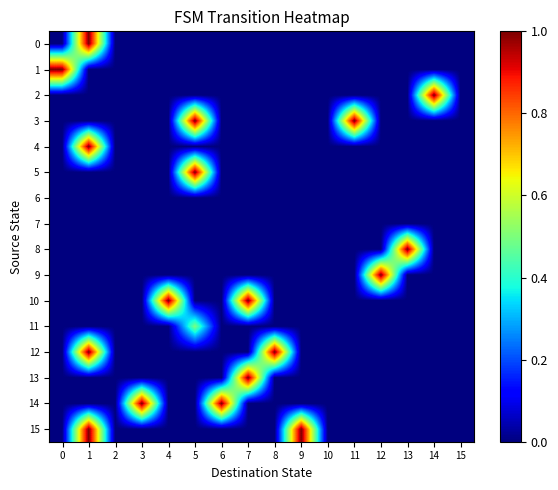

Reading left to right, extract all data points from this chart.

0: 0=0.0	1=1.0	2=0.0	3=0.0	4=0.0	5=0.0	6=0.0	7=0.0	8=0.0	9=0.0	10=0.0	11=0.0	12=0.0	13=0.0	14=0.0	15=0.0
1: 0=1.0	1=0.0	2=0.0	3=0.0	4=0.0	5=0.0	6=0.0	7=0.0	8=0.0	9=0.0	10=0.0	11=0.0	12=0.0	13=0.0	14=0.0	15=0.0
2: 0=0.0	1=0.0	2=0.0	3=0.0	4=0.0	5=0.0	6=0.0	7=0.0	8=0.0	9=0.0	10=0.0	11=0.0	12=0.0	13=0.0	14=1.0	15=0.0
3: 0=0.0	1=0.0	2=0.0	3=0.0	4=0.0	5=1.0	6=0.0	7=0.0	8=0.0	9=0.0	10=0.0	11=1.0	12=0.0	13=0.0	14=0.0	15=0.0
4: 0=0.0	1=1.0	2=0.0	3=0.0	4=0.0	5=0.0	6=0.0	7=0.0	8=0.0	9=0.0	10=0.0	11=0.0	12=0.0	13=0.0	14=0.0	15=0.0
5: 0=0.0	1=0.0	2=0.0	3=0.0	4=0.0	5=1.0	6=0.0	7=0.0	8=0.0	9=0.0	10=0.0	11=0.0	12=0.0	13=0.0	14=0.0	15=0.0
6: 0=0.0	1=0.0	2=0.0	3=0.0	4=0.0	5=0.0	6=0.0	7=0.0	8=0.0	9=0.0	10=0.0	11=0.0	12=0.0	13=0.0	14=0.0	15=0.0
7: 0=0.0	1=0.0	2=0.0	3=0.0	4=0.0	5=0.0	6=0.0	7=0.0	8=0.0	9=0.0	10=0.0	11=0.0	12=0.0	13=0.0	14=0.0	15=0.0
8: 0=0.0	1=0.0	2=0.0	3=0.0	4=0.0	5=0.0	6=0.0	7=0.0	8=0.0	9=0.0	10=0.0	11=0.0	12=0.0	13=1.0	14=0.0	15=0.0
9: 0=0.0	1=0.0	2=0.0	3=0.0	4=0.0	5=0.0	6=0.0	7=0.0	8=0.0	9=0.0	10=0.0	11=0.0	12=1.0	13=0.0	14=0.0	15=0.0
10: 0=0.0	1=0.0	2=0.0	3=0.0	4=1.0	5=0.0	6=0.0	7=1.0	8=0.0	9=0.0	10=0.0	11=0.0	12=0.0	13=0.0	14=0.0	15=0.0
11: 0=0.0	1=0.0	2=0.0	3=0.0	4=0.0	5=0.5	6=0.0	7=0.0	8=0.0	9=0.0	10=0.0	11=0.0	12=0.0	13=0.0	14=0.0	15=0.0
12: 0=0.0	1=1.0	2=0.0	3=0.0	4=0.0	5=0.0	6=0.0	7=0.0	8=1.0	9=0.0	10=0.0	11=0.0	12=0.0	13=0.0	14=0.0	15=0.0
13: 0=0.0	1=0.0	2=0.0	3=0.0	4=0.0	5=0.0	6=0.0	7=1.0	8=0.0	9=0.0	10=0.0	11=0.0	12=0.0	13=0.0	14=0.0	15=0.0
14: 0=0.0	1=0.0	2=0.0	3=1.0	4=0.0	5=0.0	6=1.0	7=0.0	8=0.0	9=0.0	10=0.0	11=0.0	12=0.0	13=0.0	14=0.0	15=0.0
15: 0=0.0	1=1.0	2=0.0	3=0.0	4=0.0	5=0.0	6=0.0	7=0.0	8=0.0	9=1.0	10=0.0	11=0.0	12=0.0	13=0.0	14=0.0	15=0.0